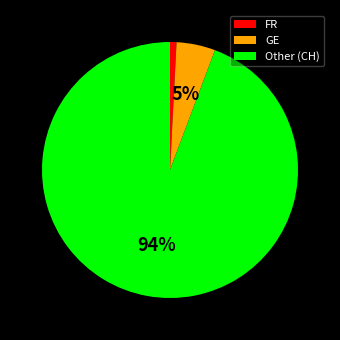

Do GE and Other (CH) together represent more than half of the pie?

Yes